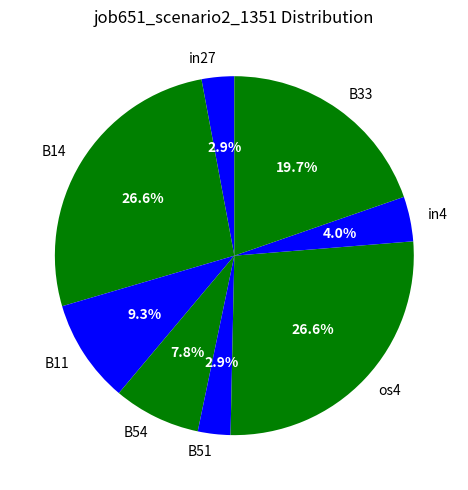

Do B33 and B14 together represent more than half of the pie?

No